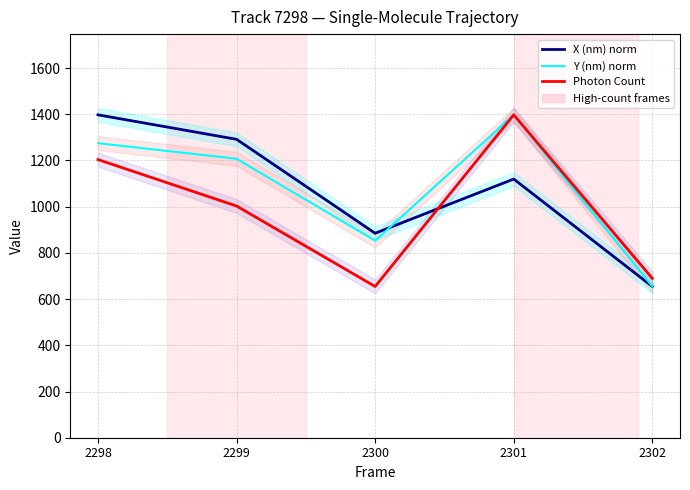

True or false: Y (nm) norm has a value of 2153.7 at 2298.

False